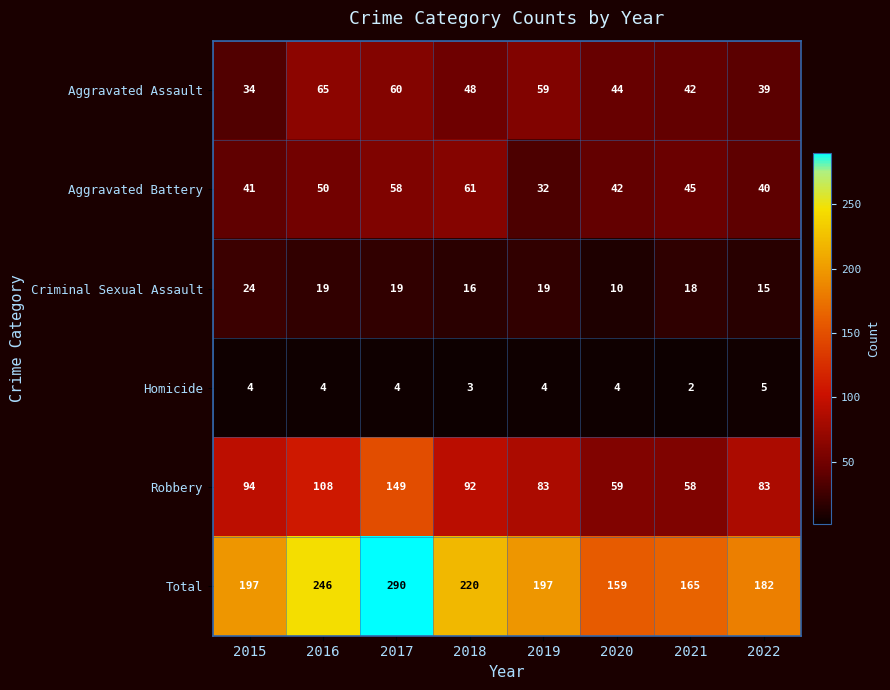

List the series in order of their peak value, lowest first.

Homicide, Criminal Sexual Assault, Aggravated Battery, Aggravated Assault, Robbery, Total